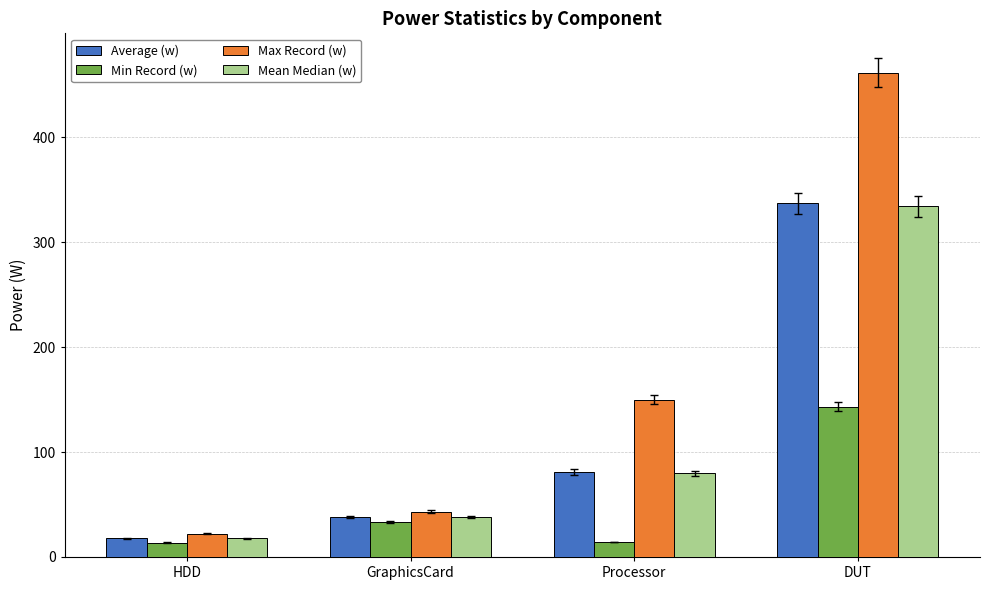

List the labels in order of Mean Median (w) value, largest first.

DUT, Processor, GraphicsCard, HDD